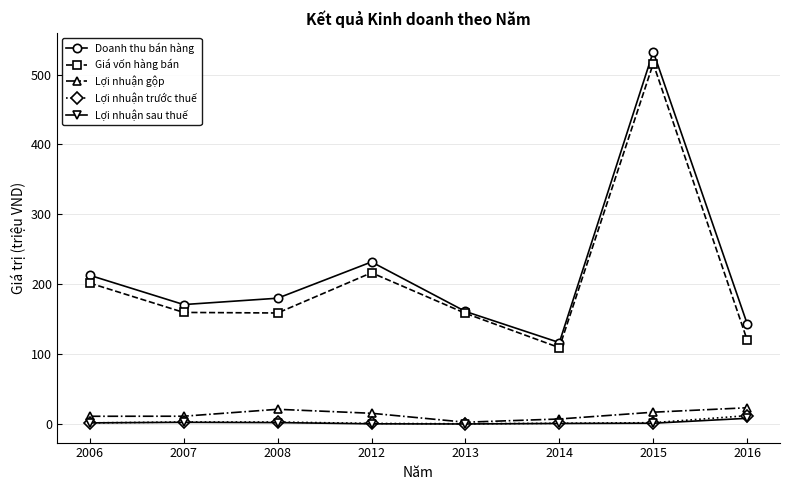

The Giá vốn hàng bán series shows 159.7 at 2007. True or false?

True